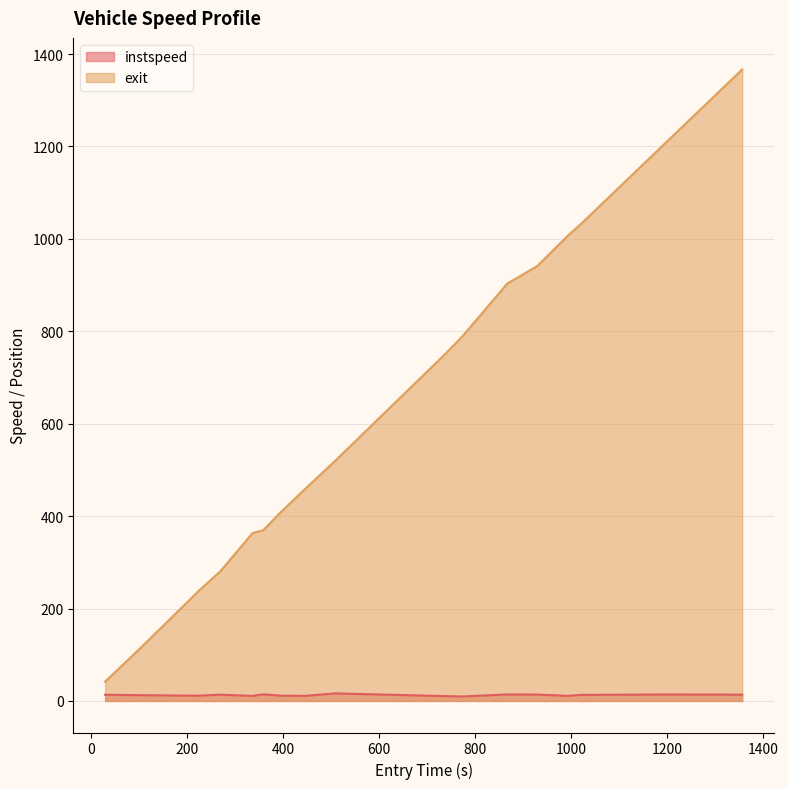

What is the minimum value for instspeed?

9.6